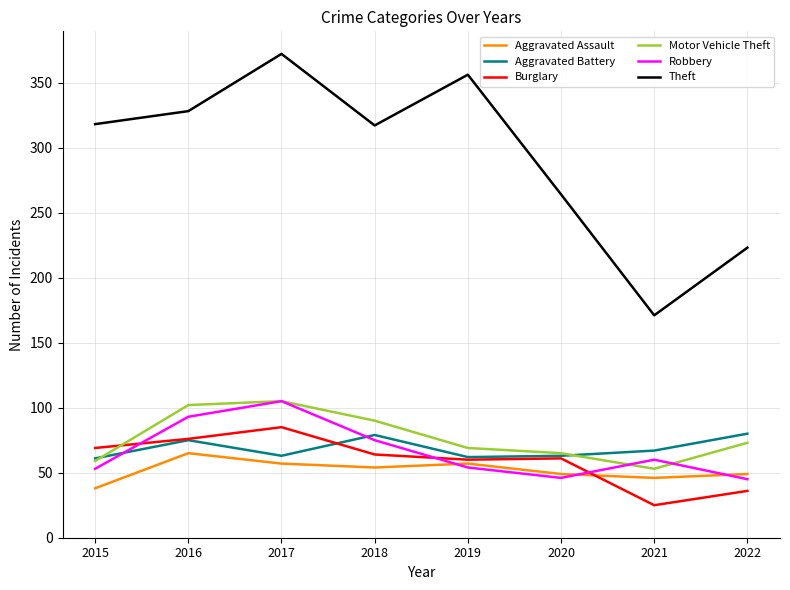

Is it true that Aggravated Assault equals 91 at 2018?

False